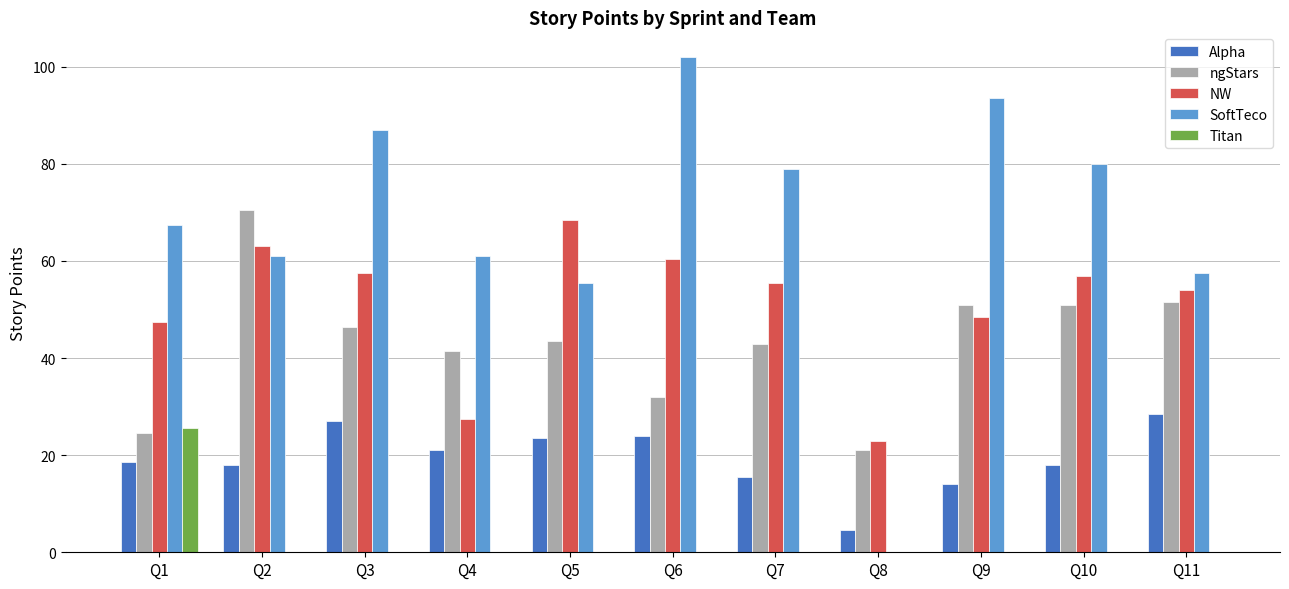

What is the sum of all SoftTeco values?

744.0